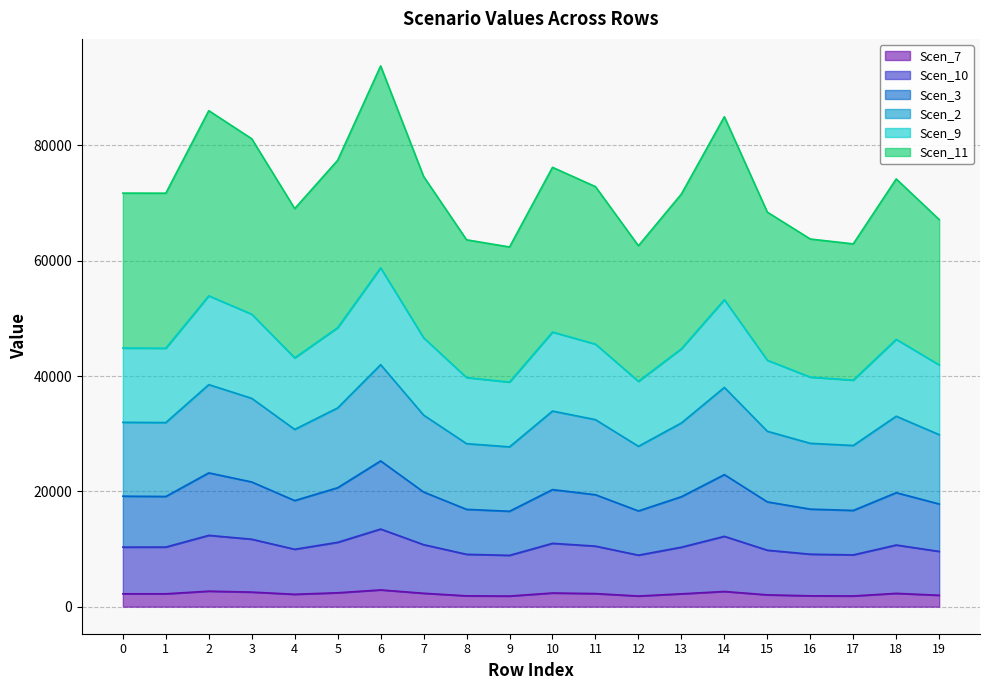

How many interior local peaks does the Scen_7 series have?

5